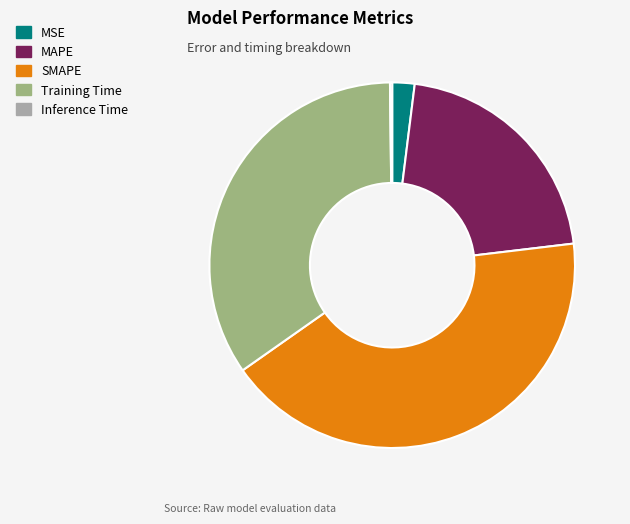

Does any single category account for the majority?

No